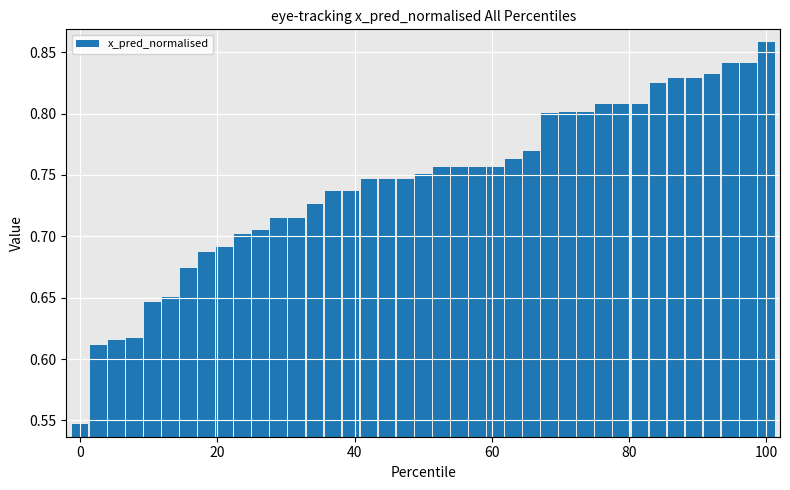

Count the values in the range 0 to 1.

39